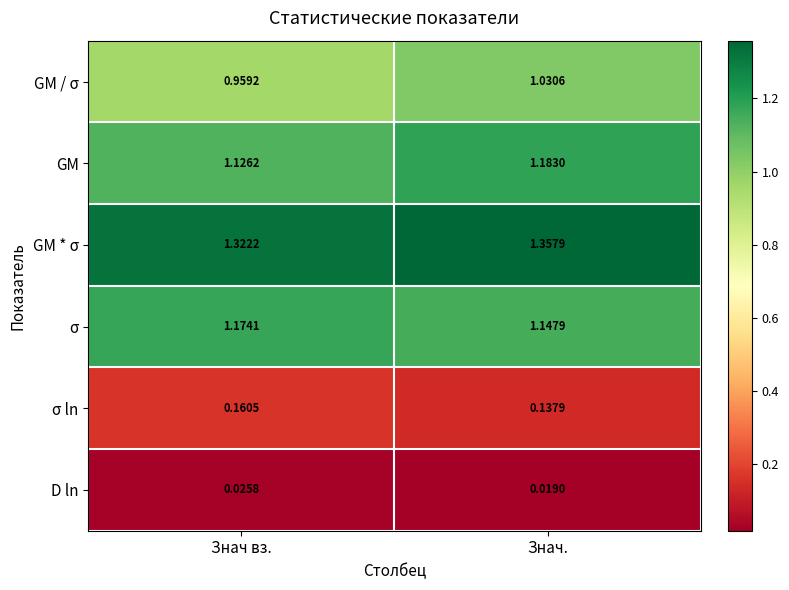

At which label is GM closest to 1?

Знач вз.